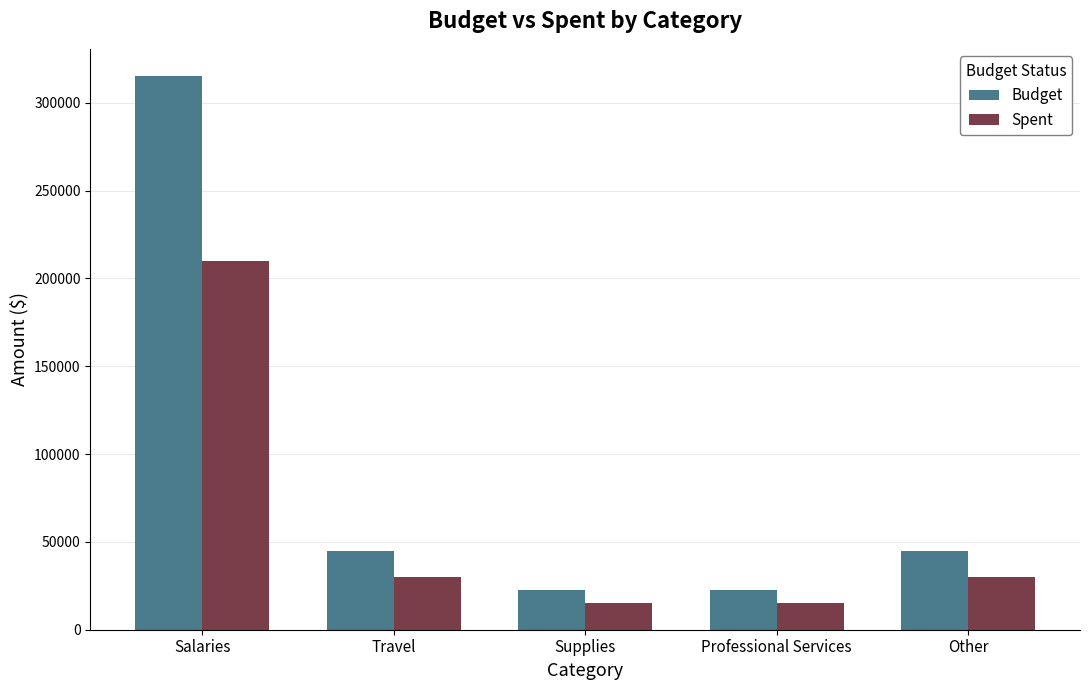

What is the total value across all series at Other?

75000